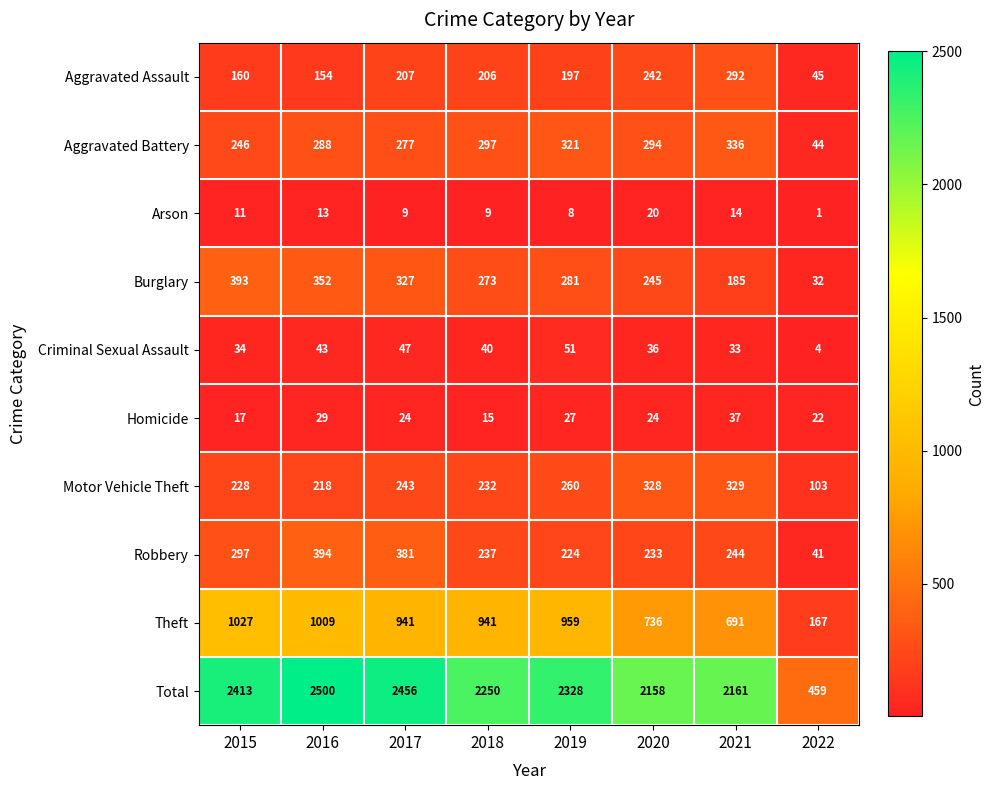

Which series has the widest spread of values?

Total